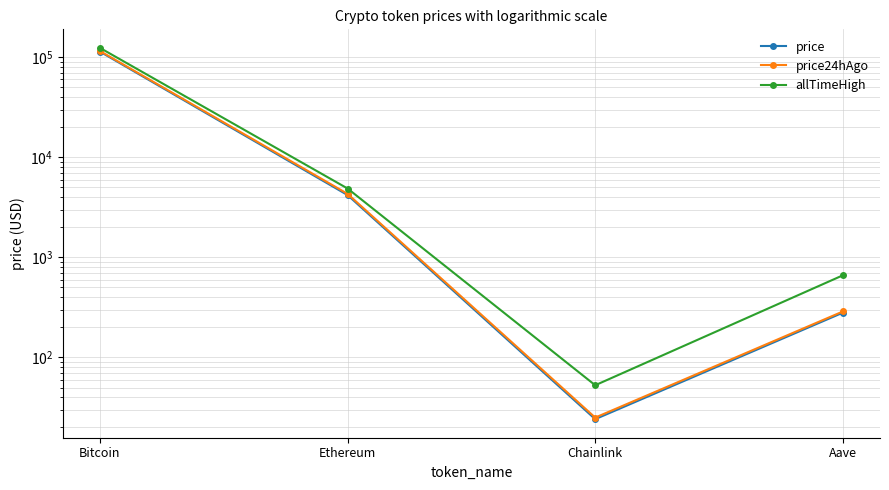

How many interior local valleys does the price24hAgo series have?

1